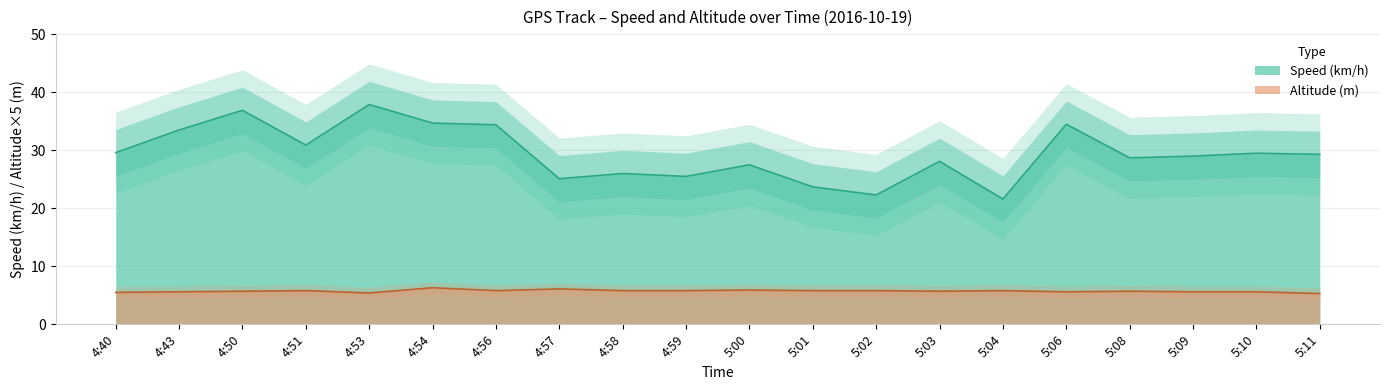

True or false: Altitude (m) and Speed (km/h) cross at least once.

False